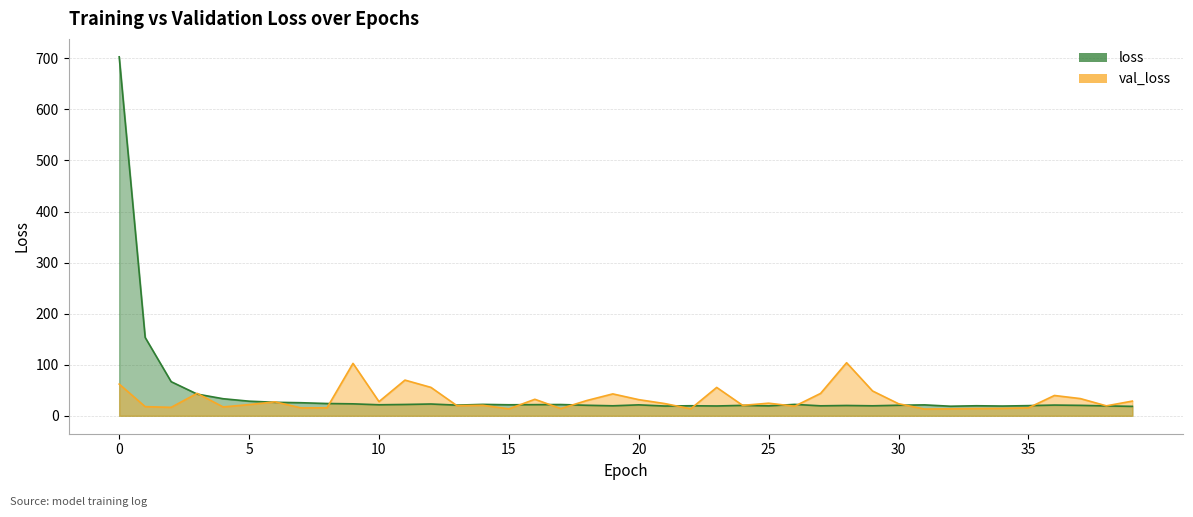

At how many categories does at least one series exceed 432?

1